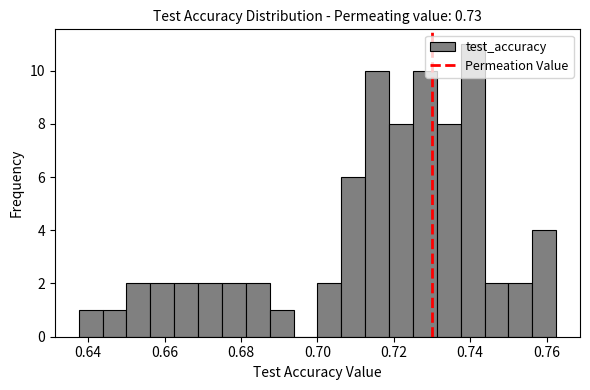

Read against the x-axis, roughly where is the centre of the tallest bar?

0.740